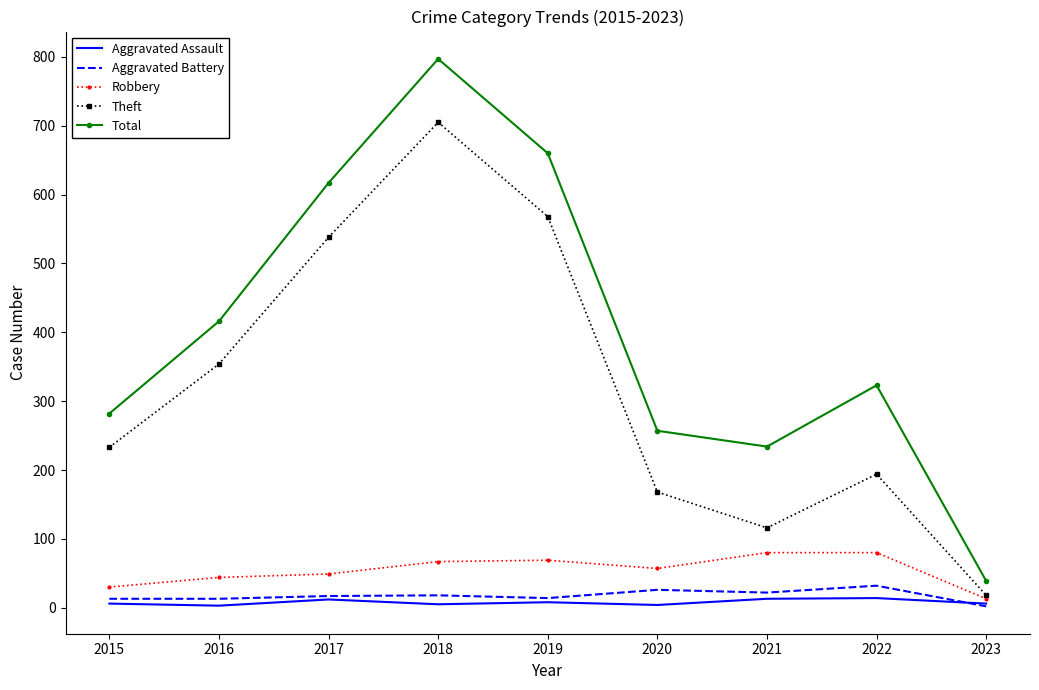

Which category has the highest value in the Theft series?

2018